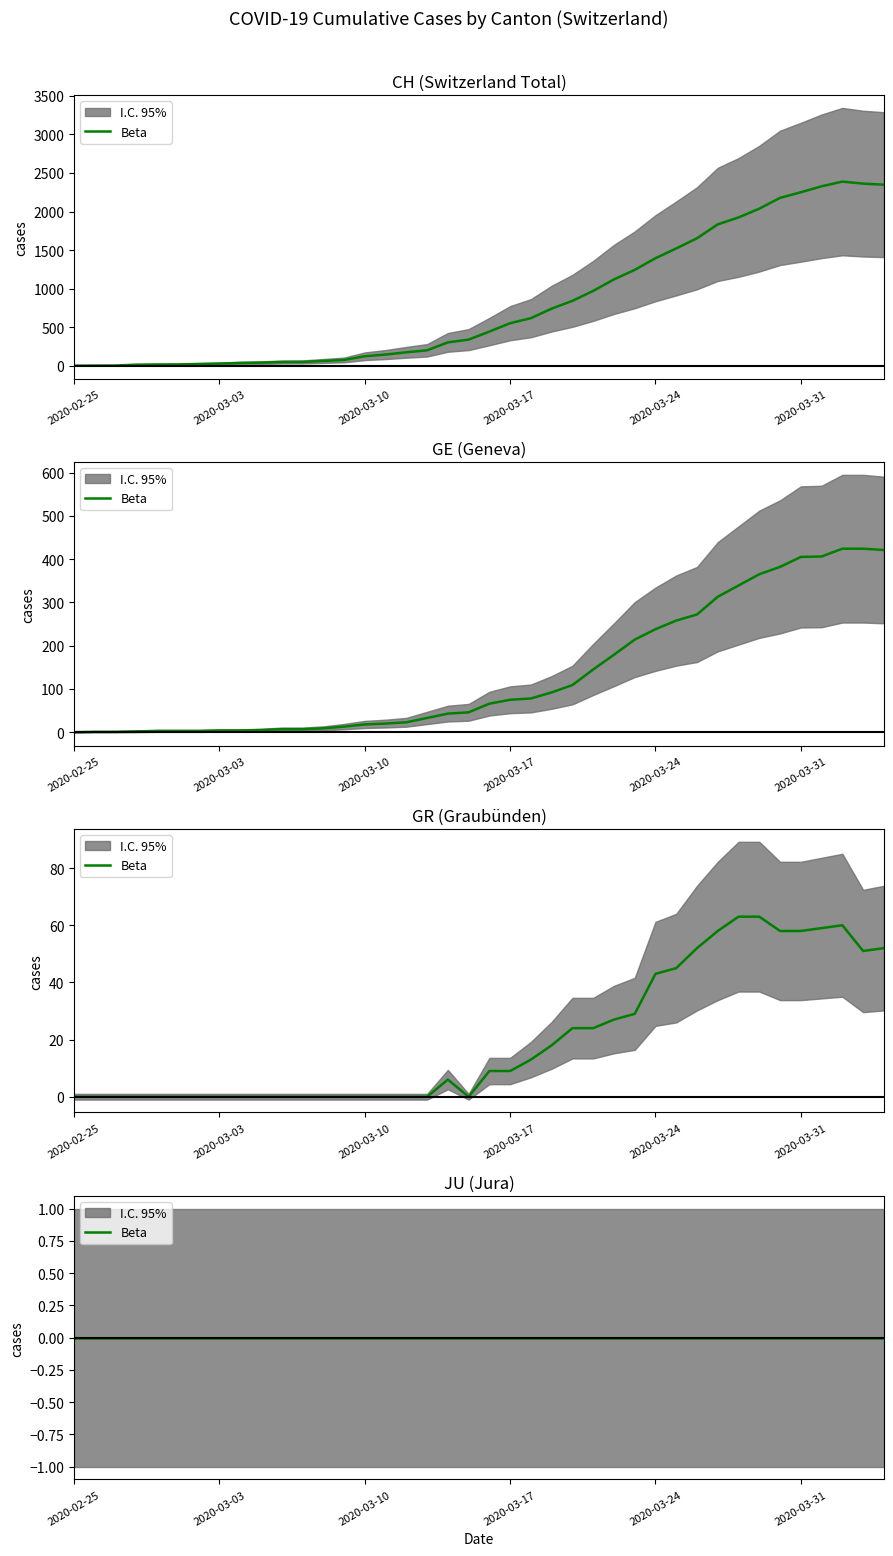

What is the label of the 2nd point from the left?

2020-03-03